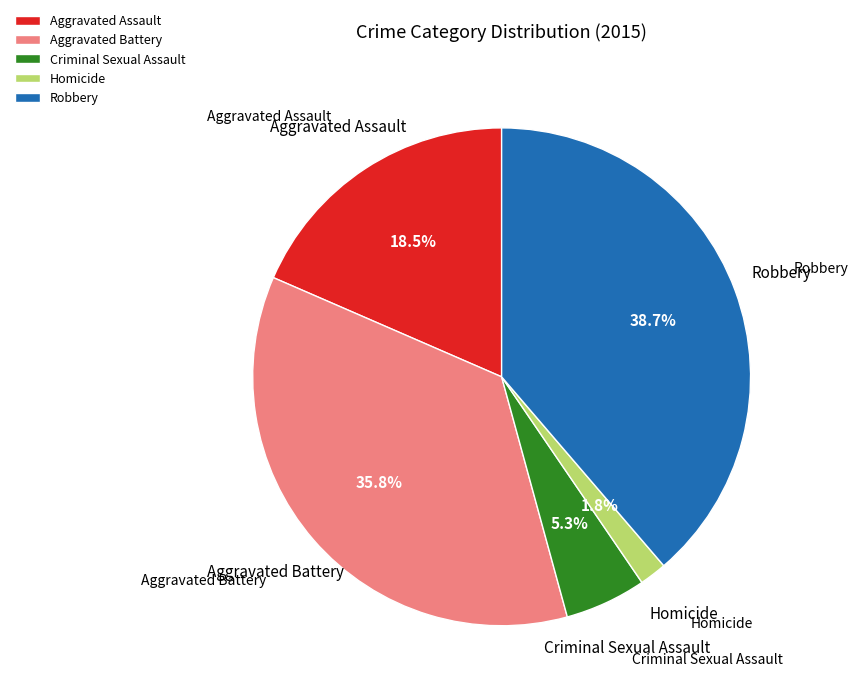

To the nearest percent, what is the combined percentage of Robbery and Homicide?

40%